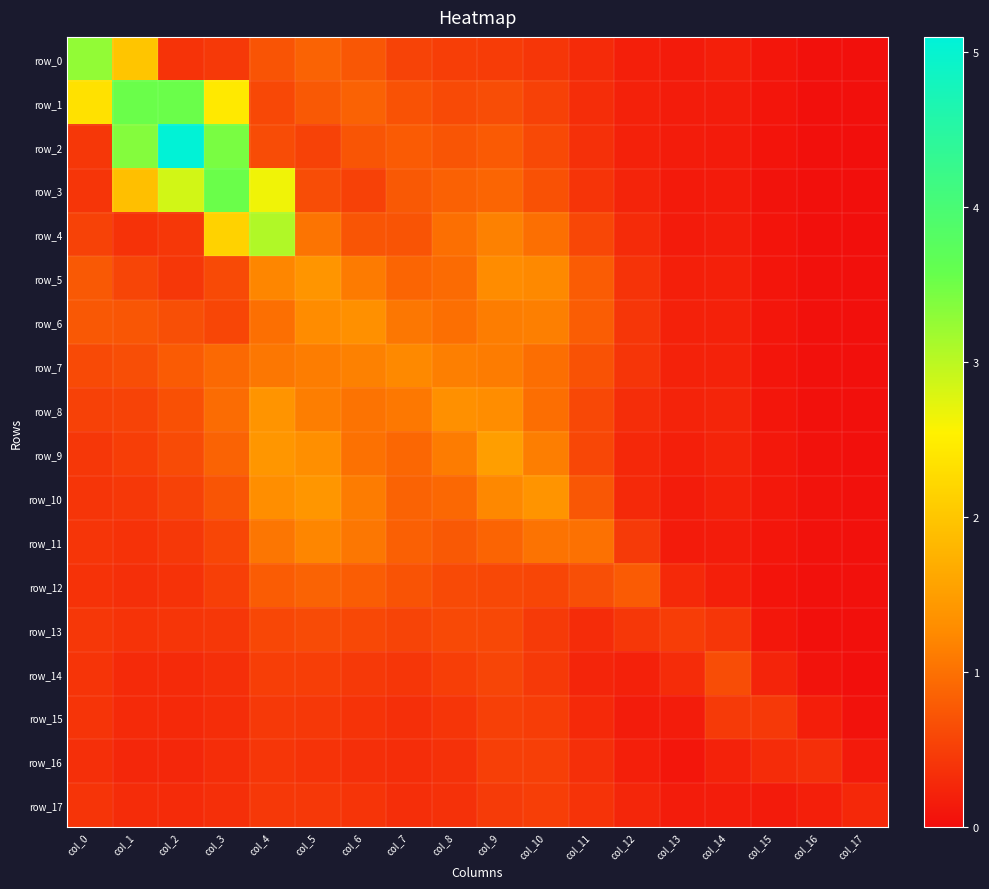

What value does the row_14 series have at col_16?

0.1